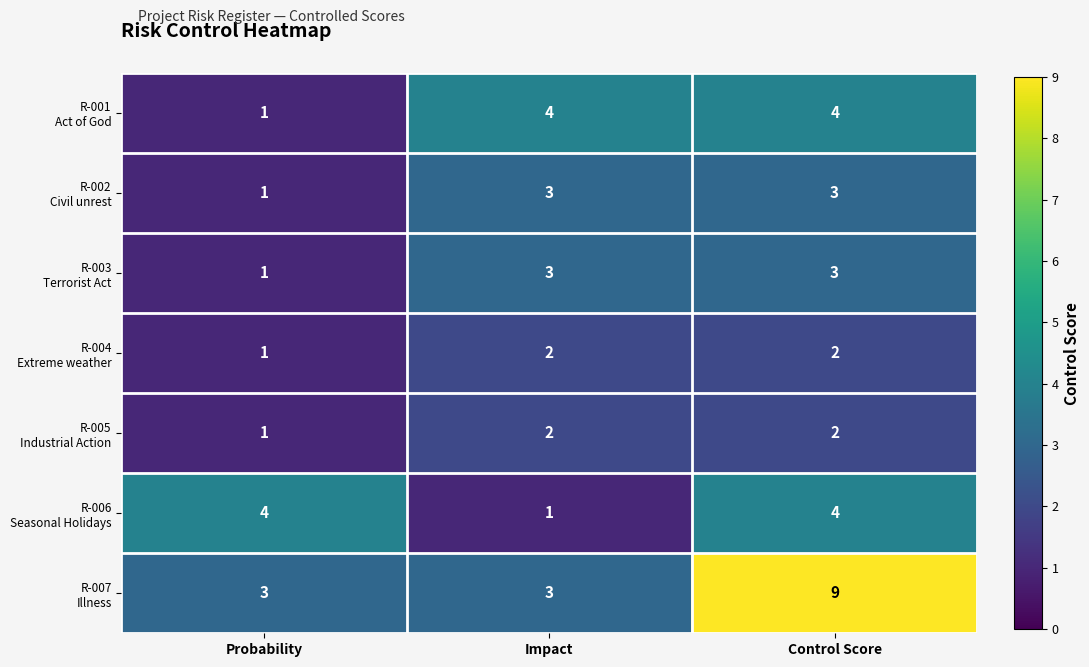

Which category has the highest value across all series?

Control Score